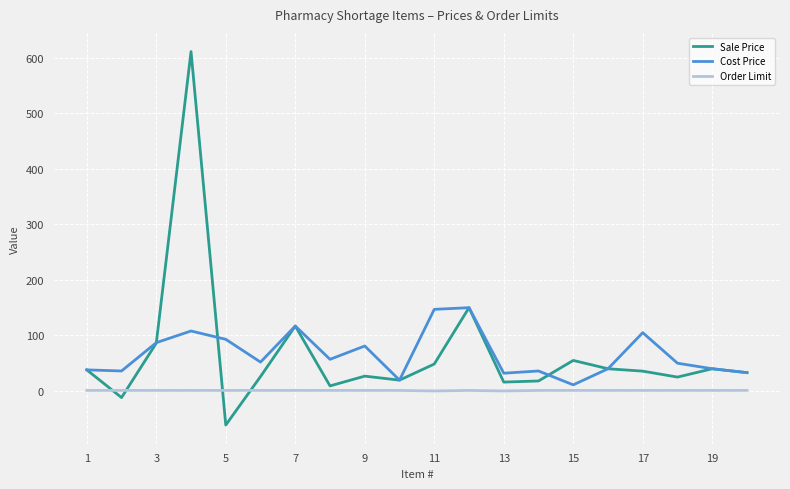

Which series has the widest spread of values?

Sale Price